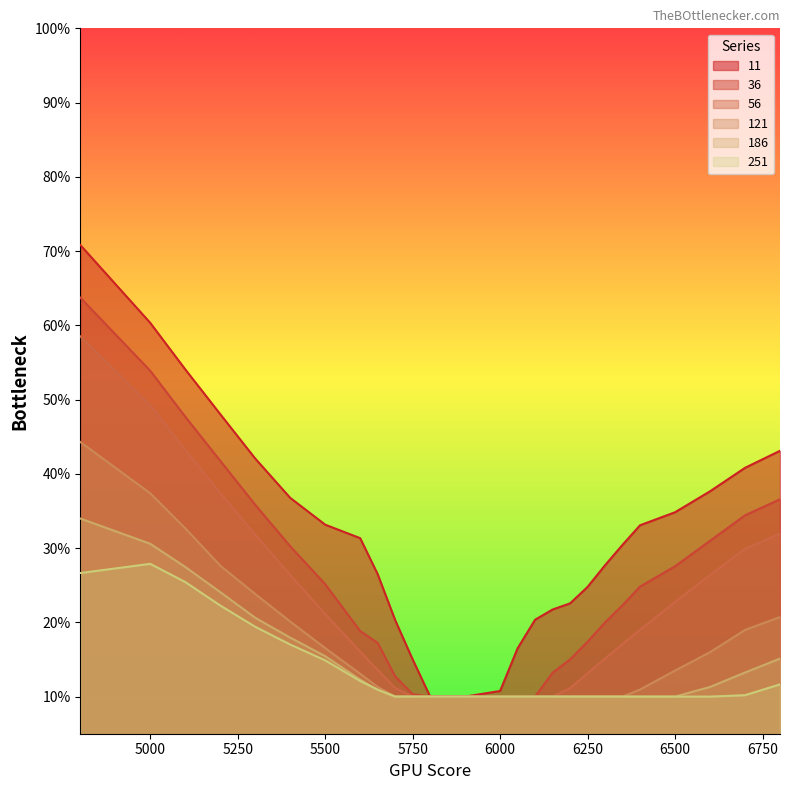

True or false: 121 has a value of 0.0 at 6500.

False